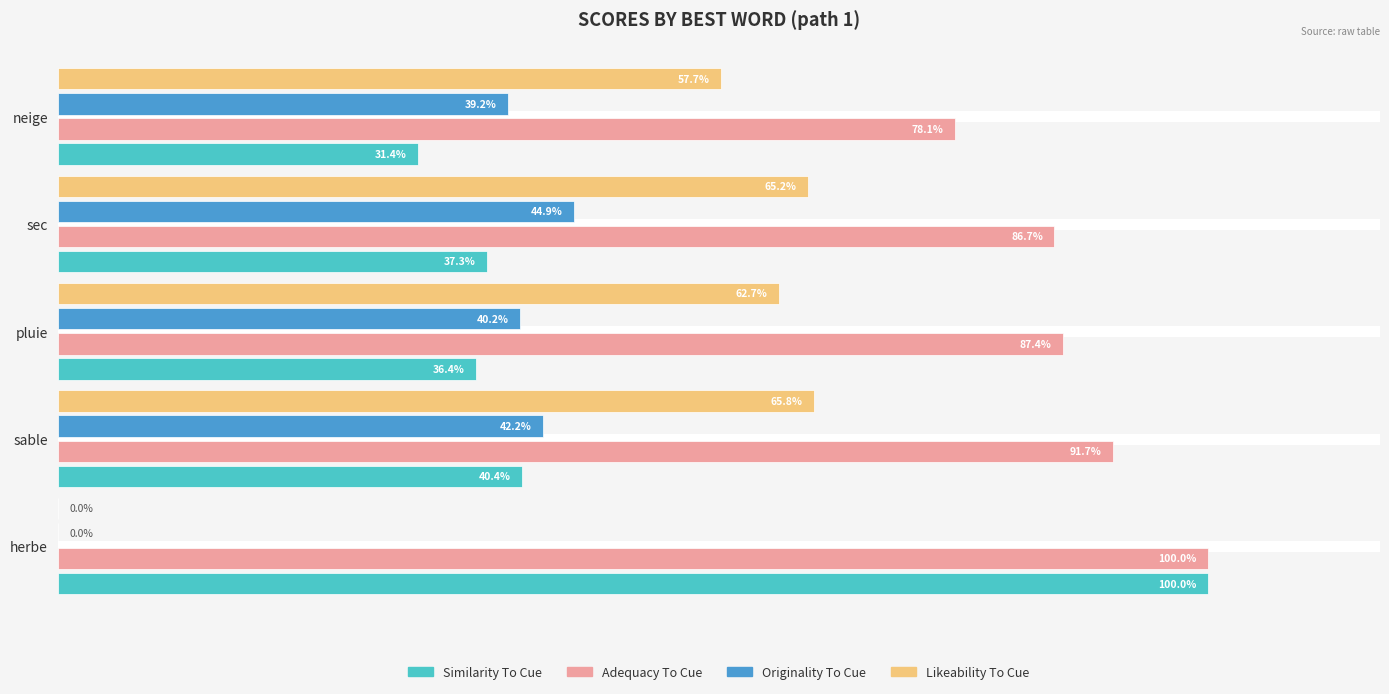

What are all the series names shown in the legend?

Similarity To Cue, Adequacy To Cue, Originality To Cue, Likeability To Cue